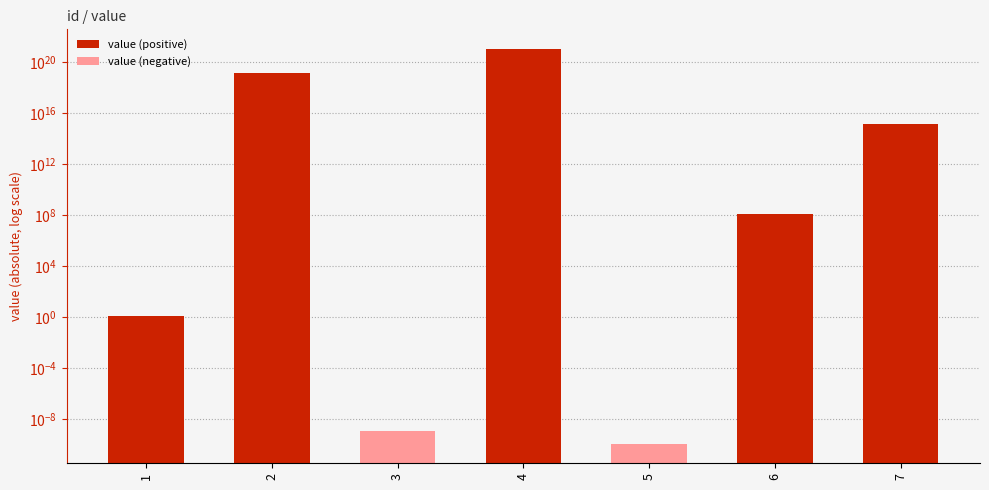

Rank the categories by value from lowest to highest.

5, 3, 1, 6, 7, 2, 4